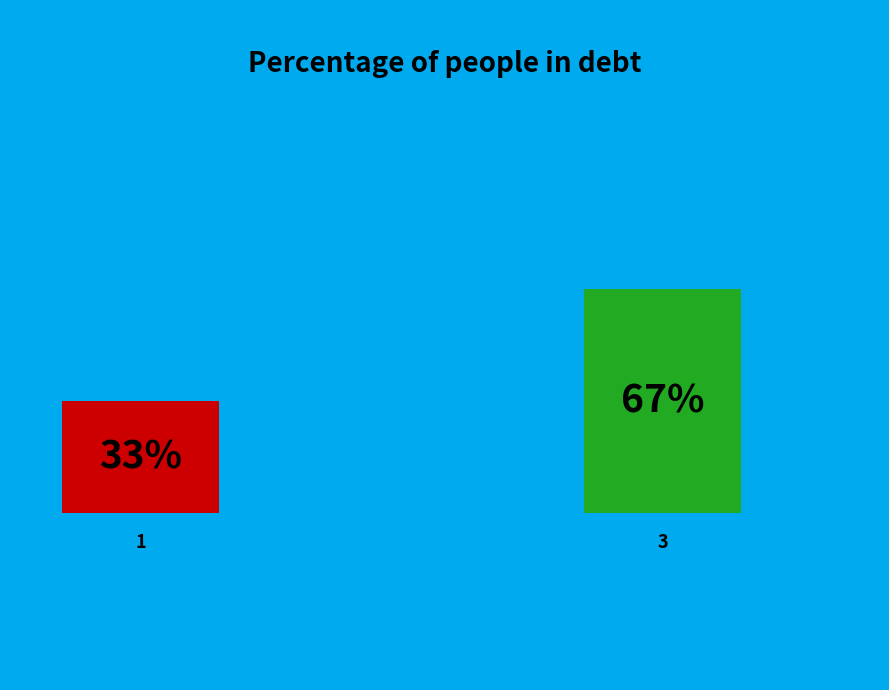

Do 3 and 1 together represent more than half of the pie?

Yes